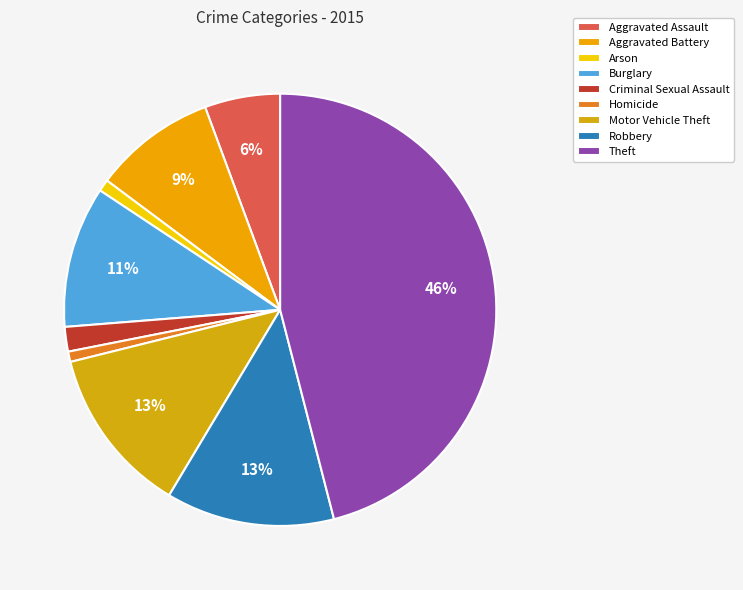

How much of the chart is everything except Motor Vehicle Theft?

87.5%